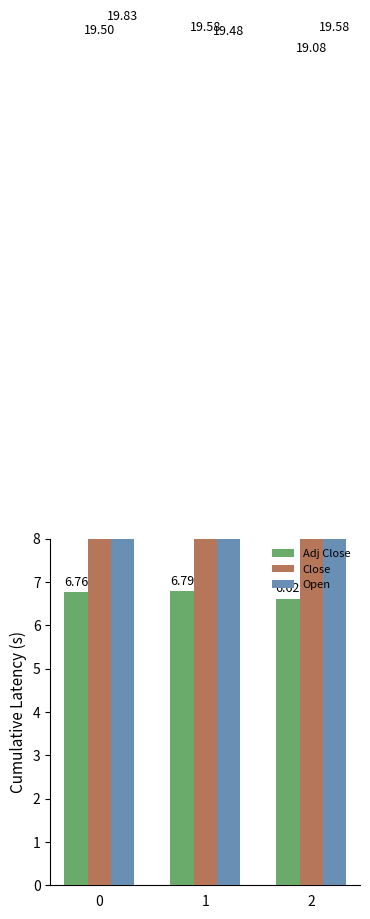

What is the sum of all Adj Close values?

20.2